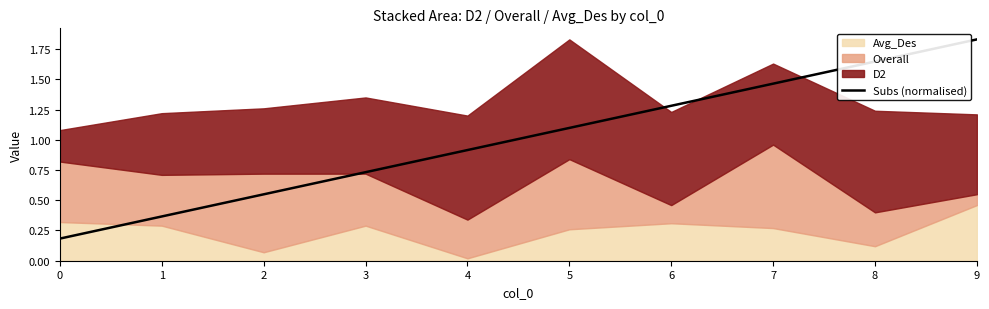

The value at 6 is 0.5. True or false?

False